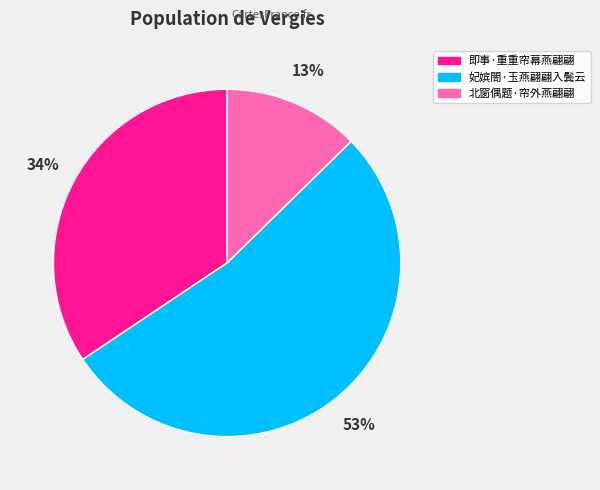

Does 妃嫔閤·玉燕翩翩入鬓云 account for over 50% of the chart?

Yes